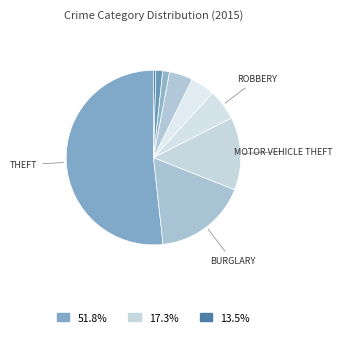

How many slices are in this pie chart?

9